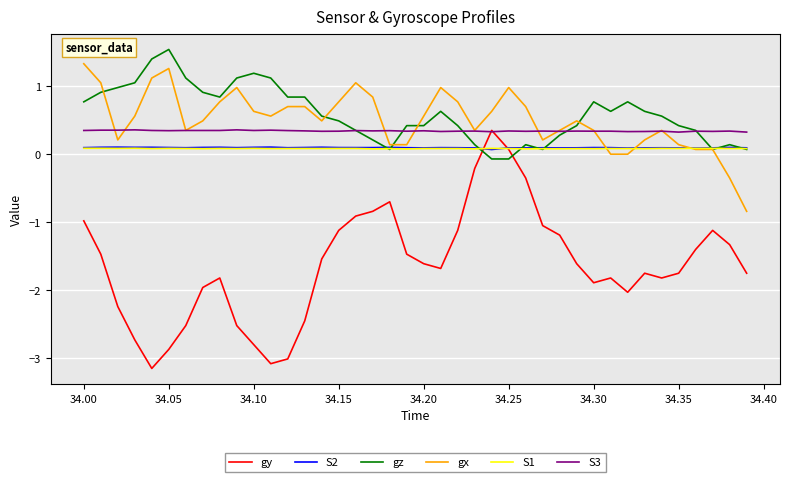

True or false: gx and gy cross at least once.

False